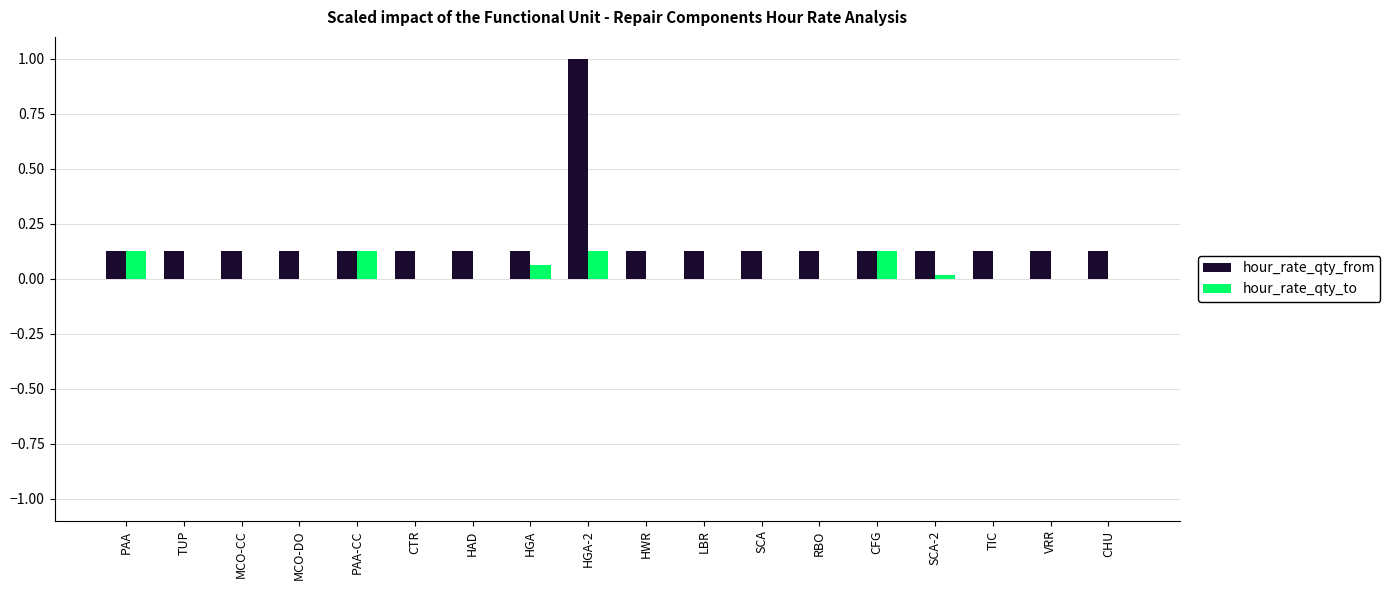

How many hour_rate_qty_from values are between 0 and 1?

18